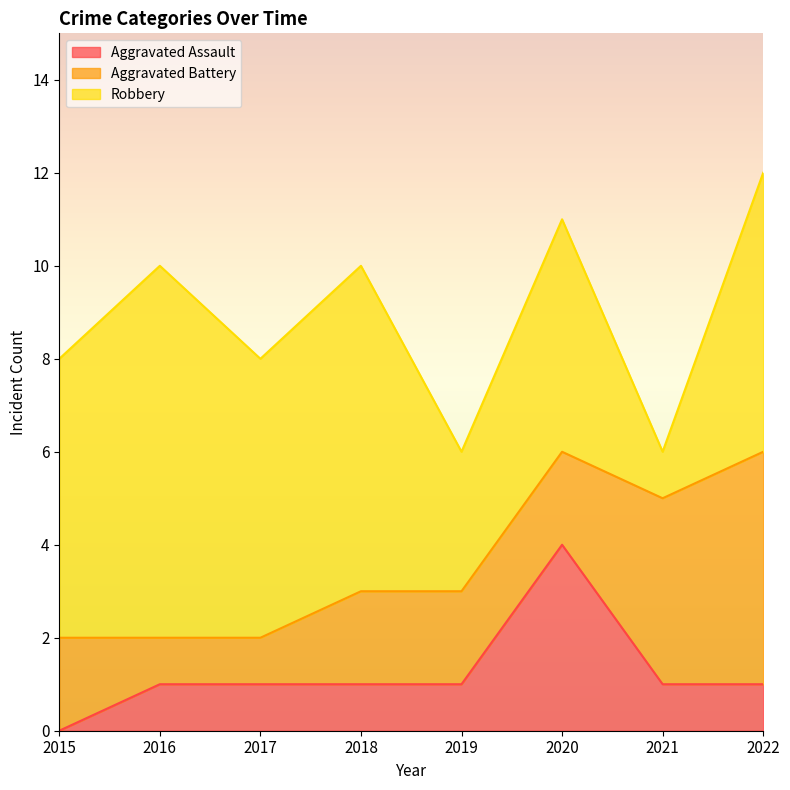

What is the total value across all series at 2015?

8